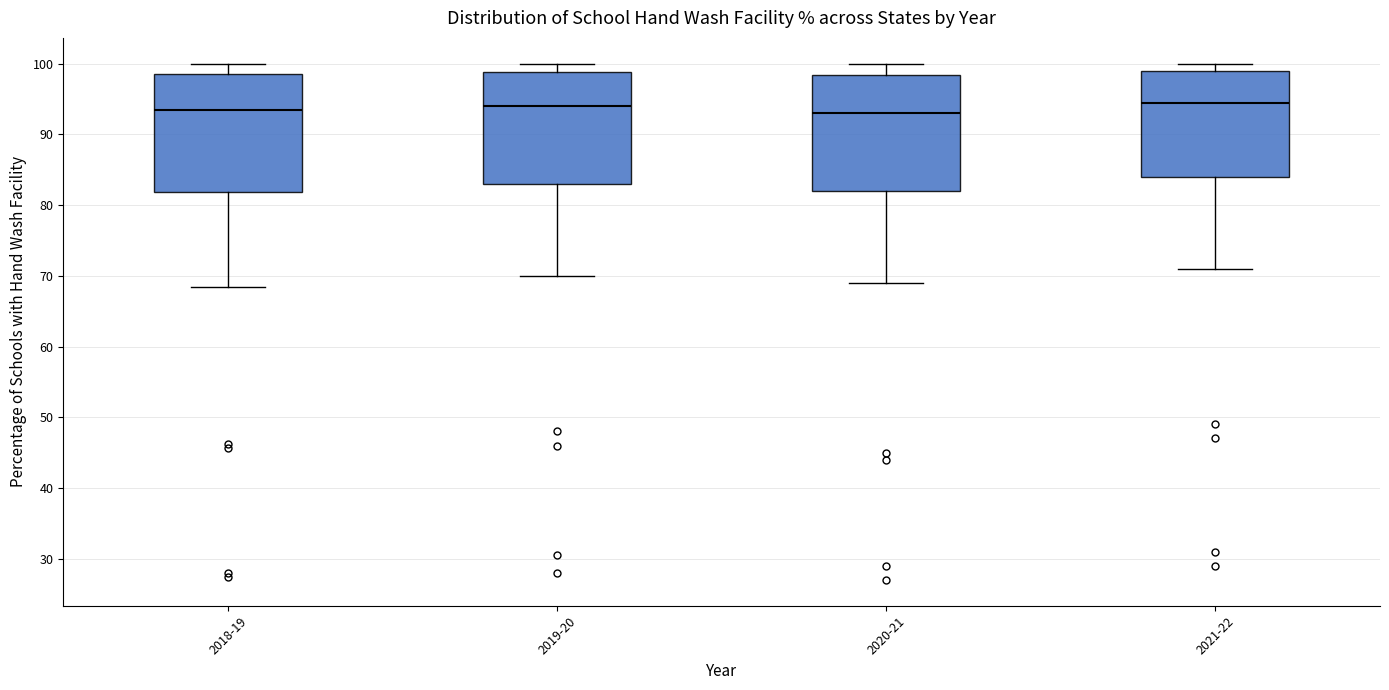

Where does the median line of the box for 2019-20 sit on the y-axis? The values are not printed on the chart, so give them approximately, as read against the axis.

94